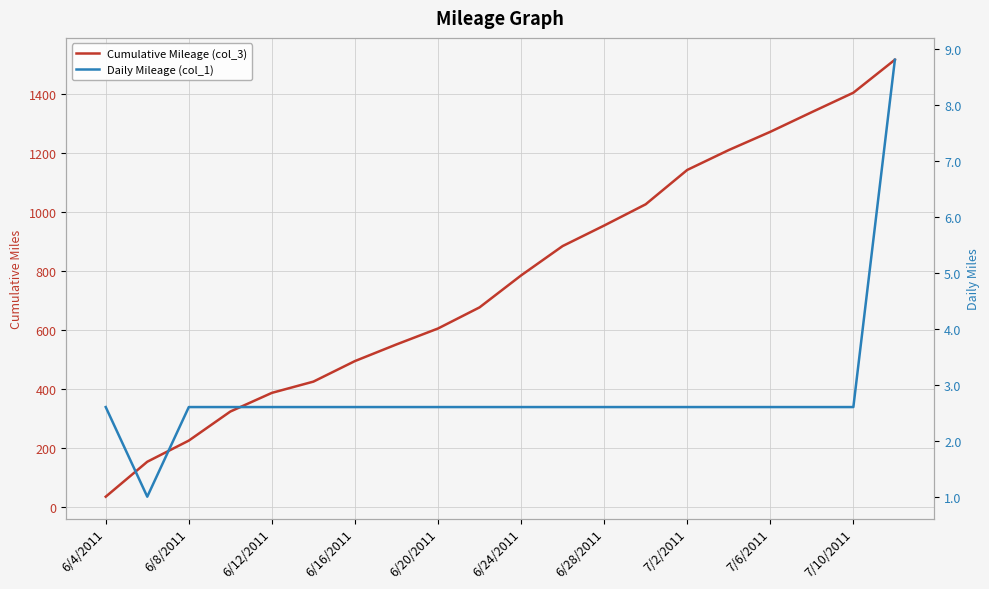

Where does the Daily Mileage (col_1) series first go above 2?

6/4/2011